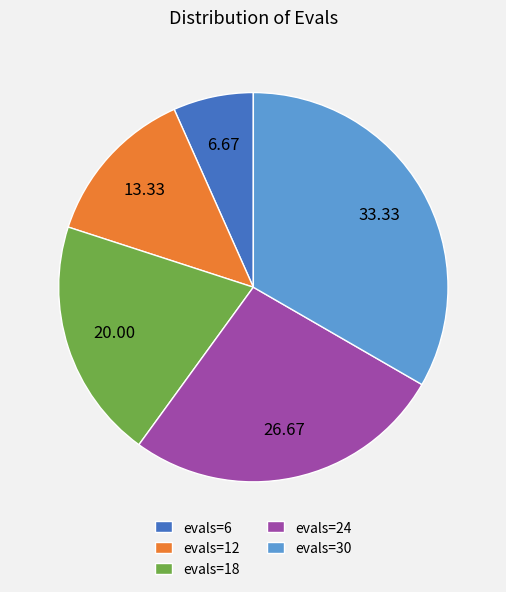

The evals=30 slice represents 39% of the pie. True or false?

False